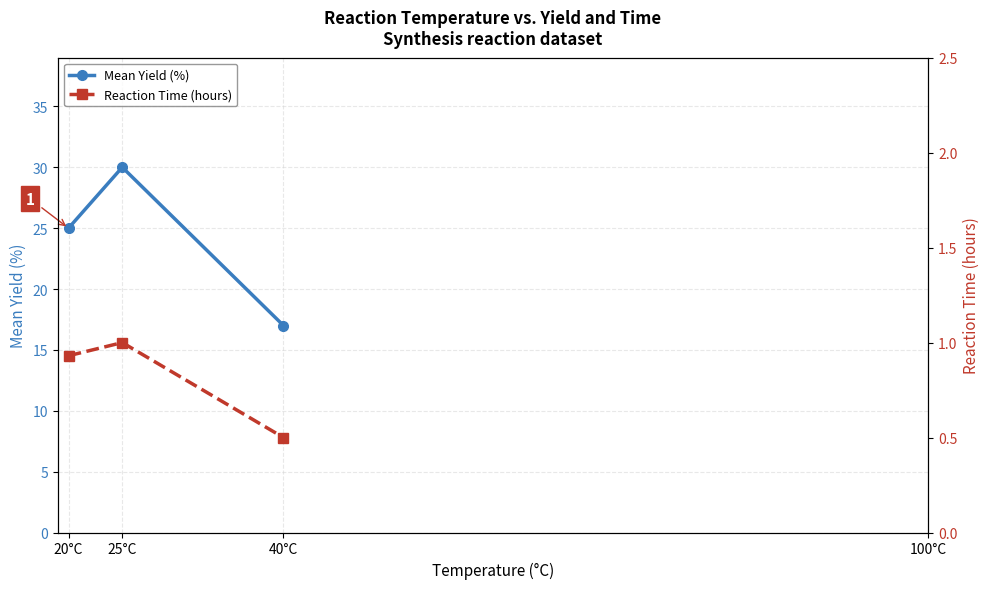

Is this an area chart (filled region under the line)?

No